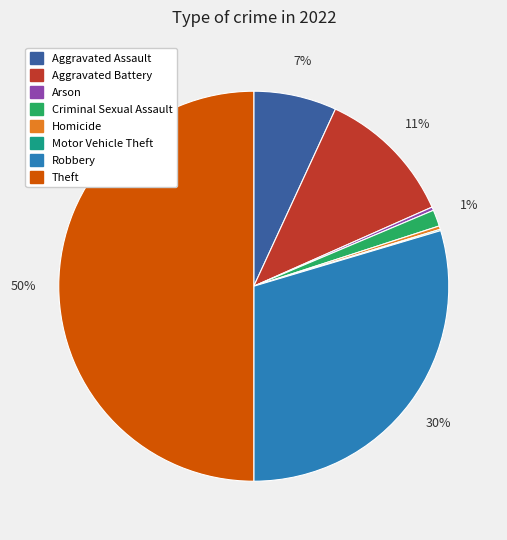

Does Homicide represent more than half of the total?

No